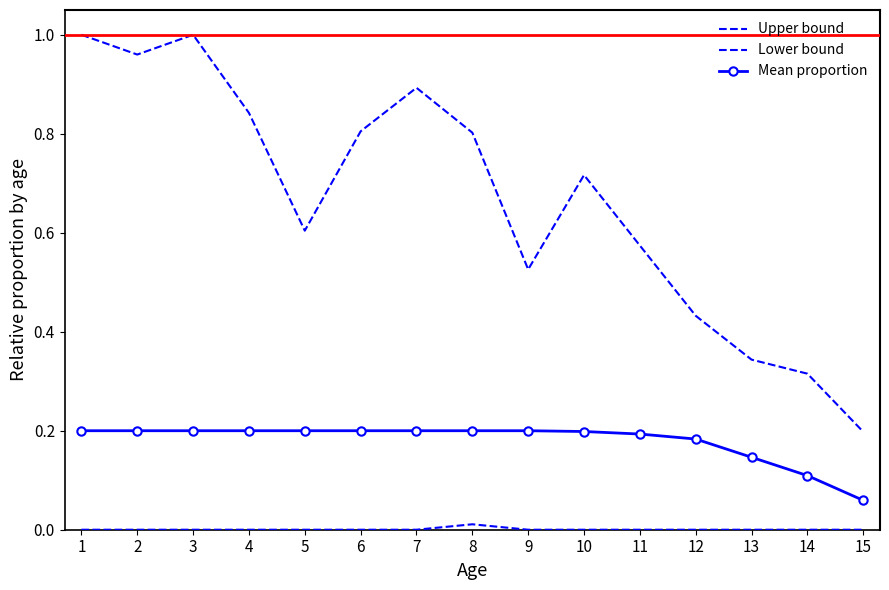

True or false: Mean proportion has more than 2 interior local peaks.

False